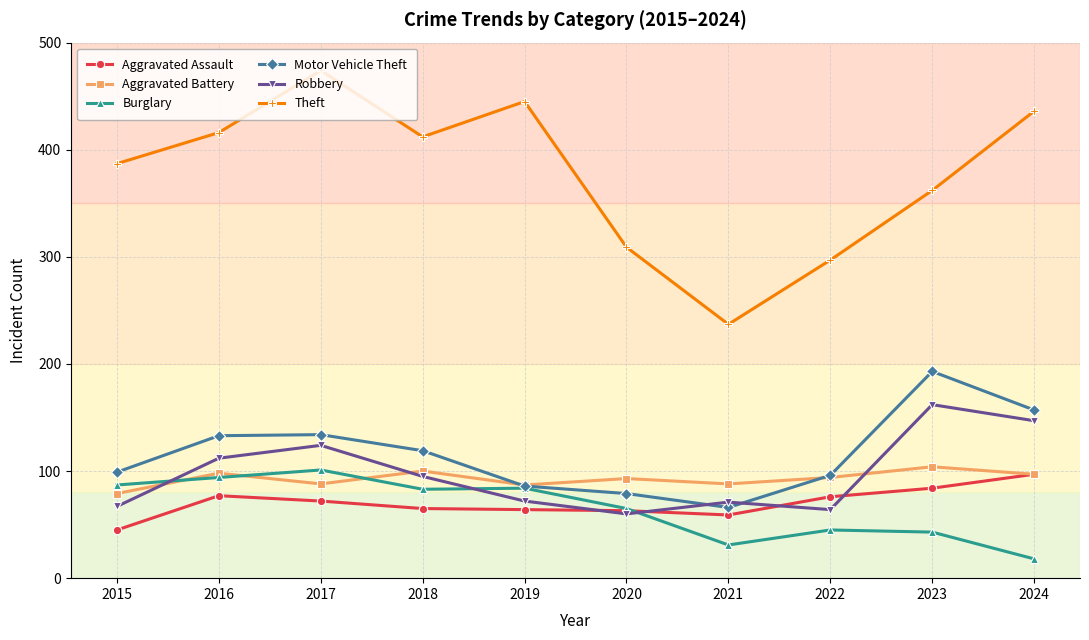

True or false: Robbery has more than 1 points higher than both neighbors.

True